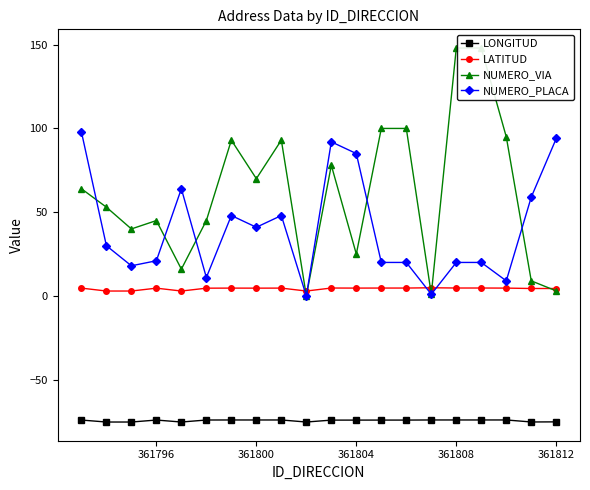

The value of NUMERO_PLACA at 361800 is 55.0. True or false?

False